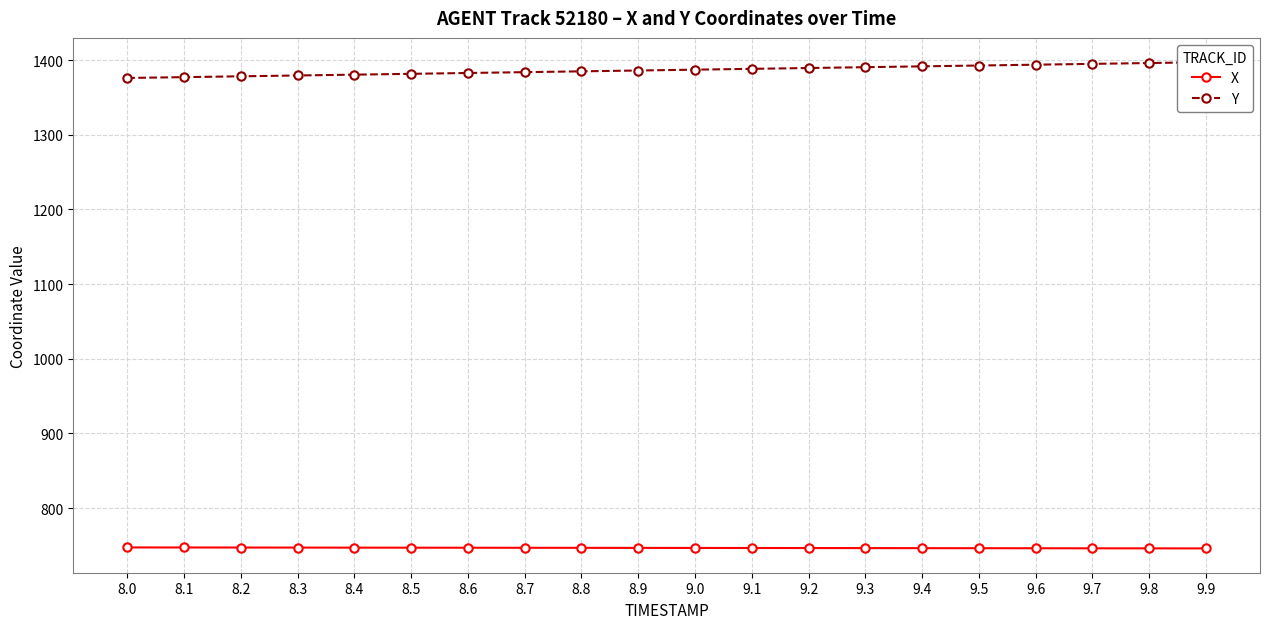

What is the average value of the Y series?

1386.7